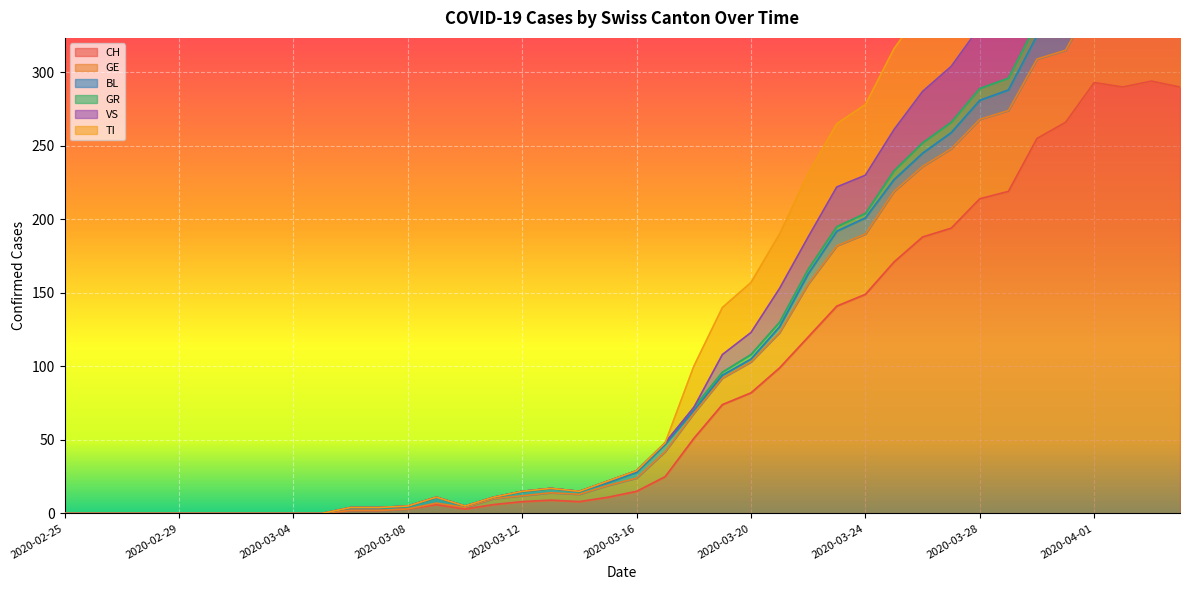

Rank the categories by VS value from highest to lowest.

2020-04-01, 2020-04-03, 2020-04-02, 2020-04-04, 2020-03-31, 2020-03-30, 2020-03-29, 2020-03-28, 2020-03-27, 2020-03-26, 2020-03-25, 2020-03-24, 2020-03-23, 2020-03-22, 2020-03-21, 2020-03-20, 2020-03-19, 2020-03-18, 2020-03-17, 2020-03-16, 2020-03-15, 2020-03-13, 2020-03-12, 2020-03-14, 2020-03-09, 2020-03-11, 2020-03-08, 2020-03-10, 2020-03-06, 2020-03-07, 2020-02-25, 2020-02-26, 2020-02-27, 2020-02-28, 2020-02-29, 2020-03-01, 2020-03-02, 2020-03-03, 2020-03-04, 2020-03-05